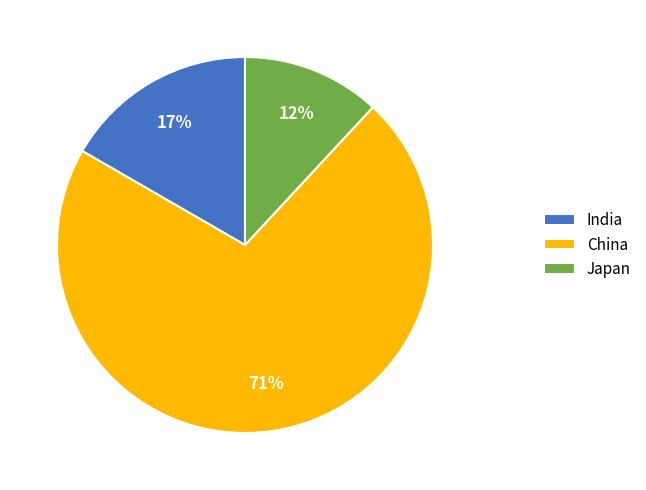

To the nearest percent, what percentage of the pie is India?

17%